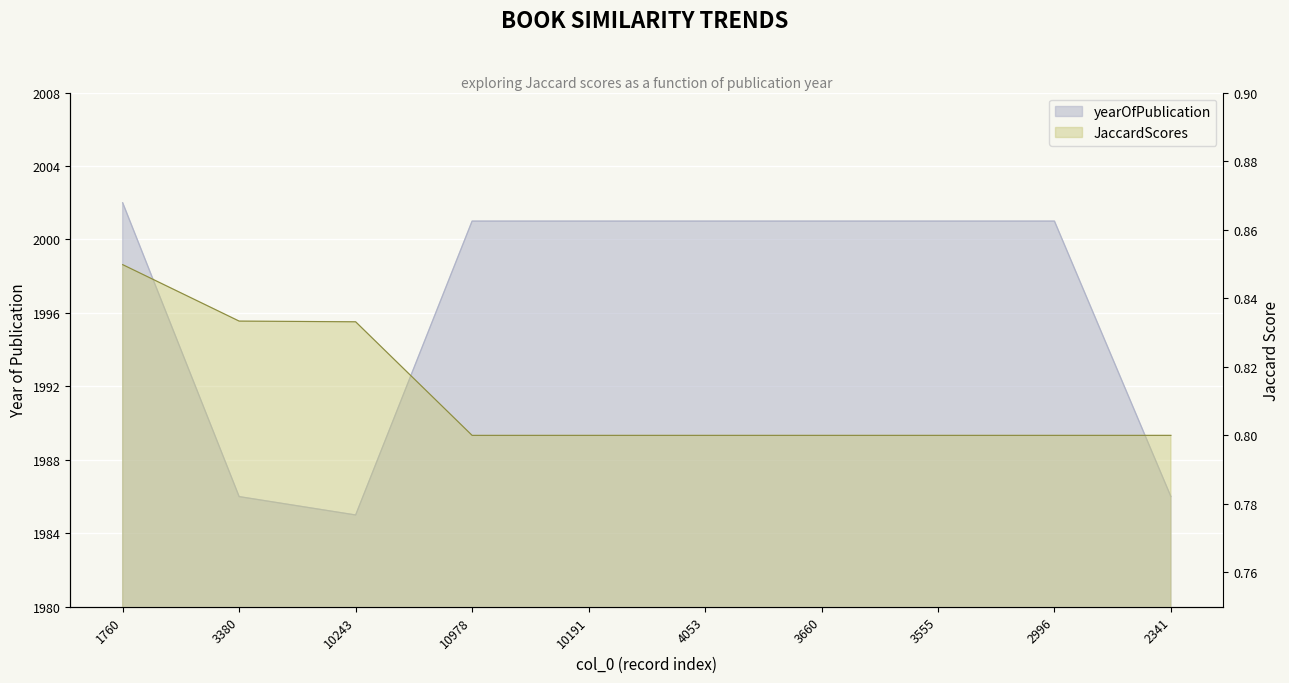

True or false: yearOfPublication and JaccardScores cross at least once.

False